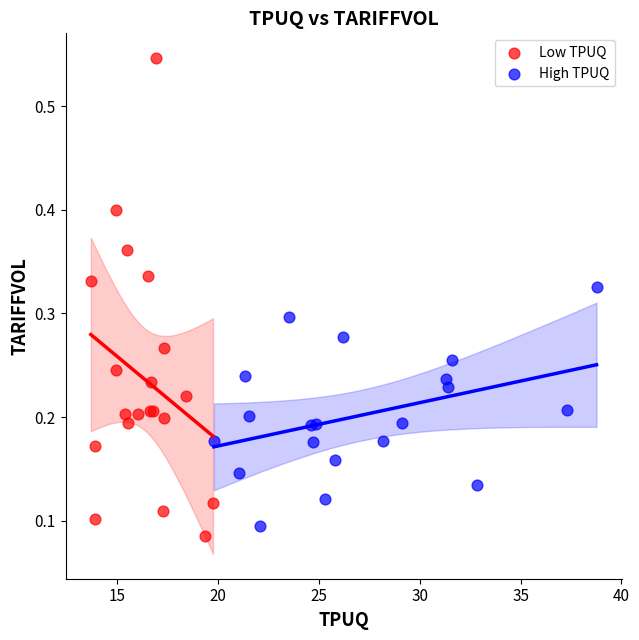

Which series contains the lowest Y value?

Low TPUQ